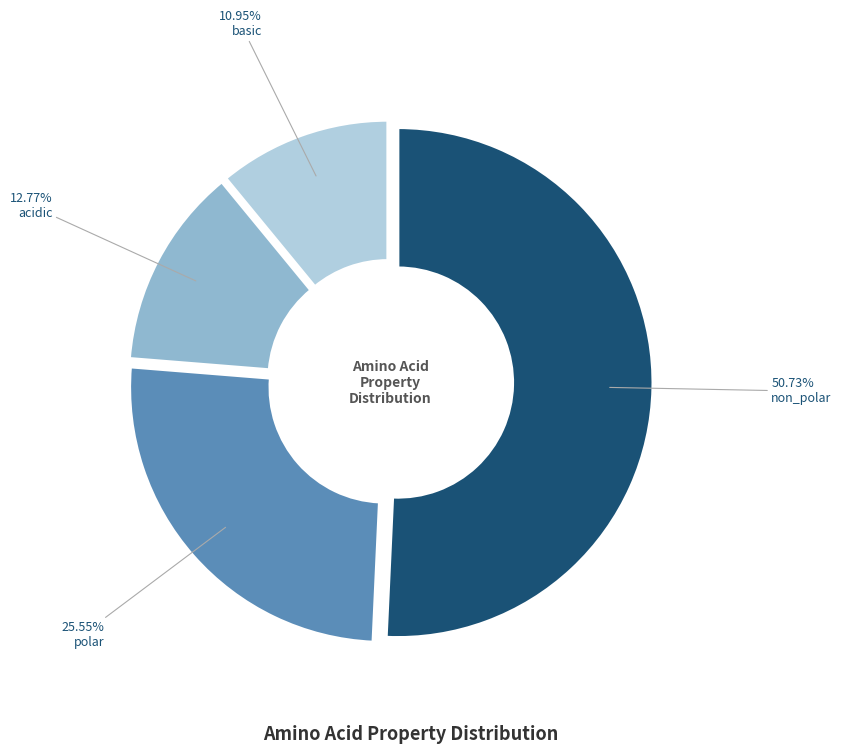

To the nearest percent, what is the combined percentage of non_polar and polar?

76%